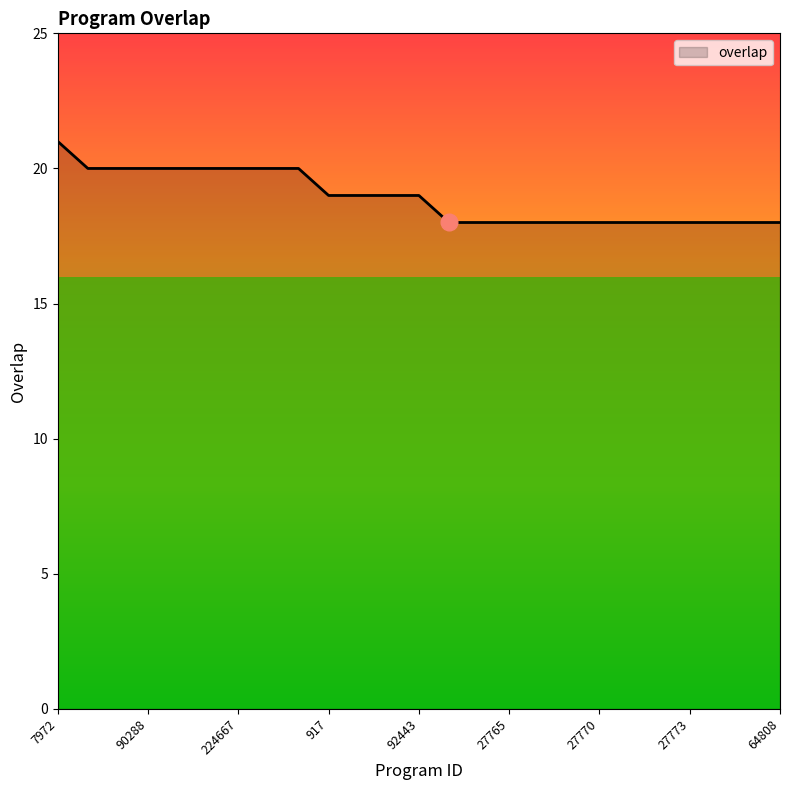

What is the maximum value shown in the chart?

21